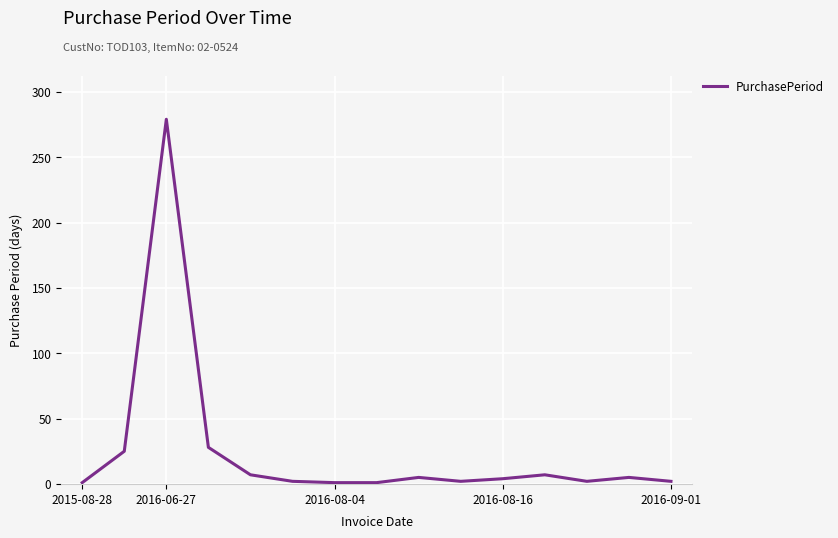

How many lines are shown in the chart?

1